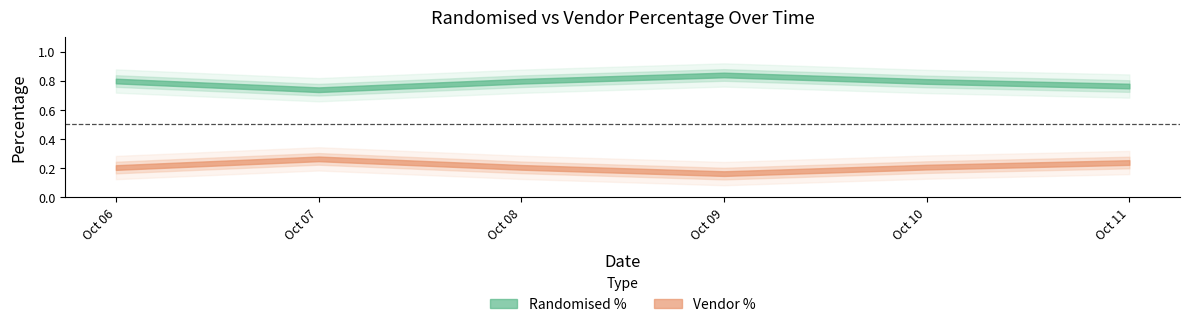

Reading left to right, what are all the values shown in this chart?

perc_randomised: 0.8	0.7	0.8	0.8	0.8	0.8
perc_vendor: 0.2	0.3	0.2	0.2	0.2	0.2